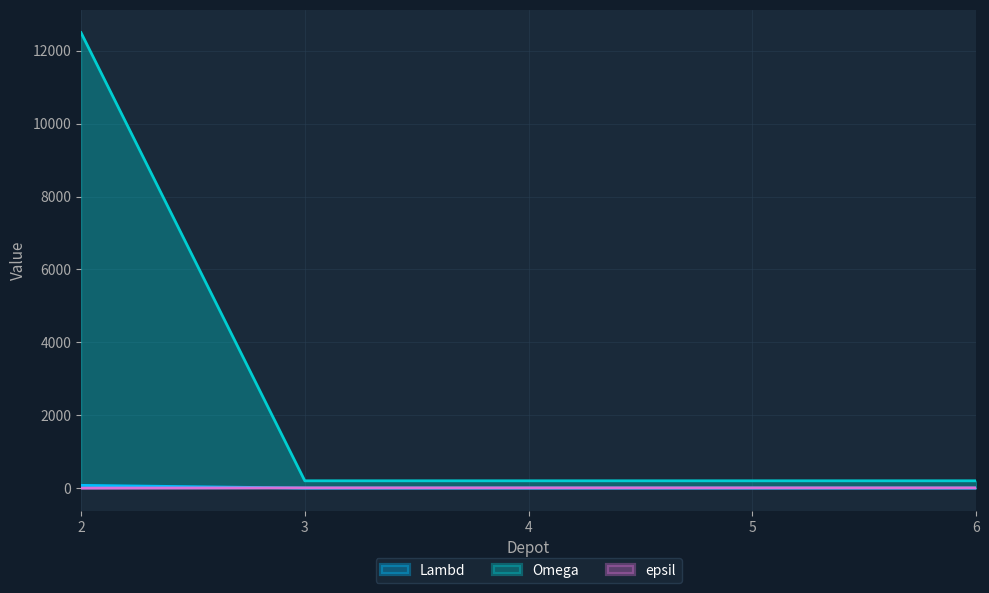

How many intersections are there between Lambd and epsil?

1